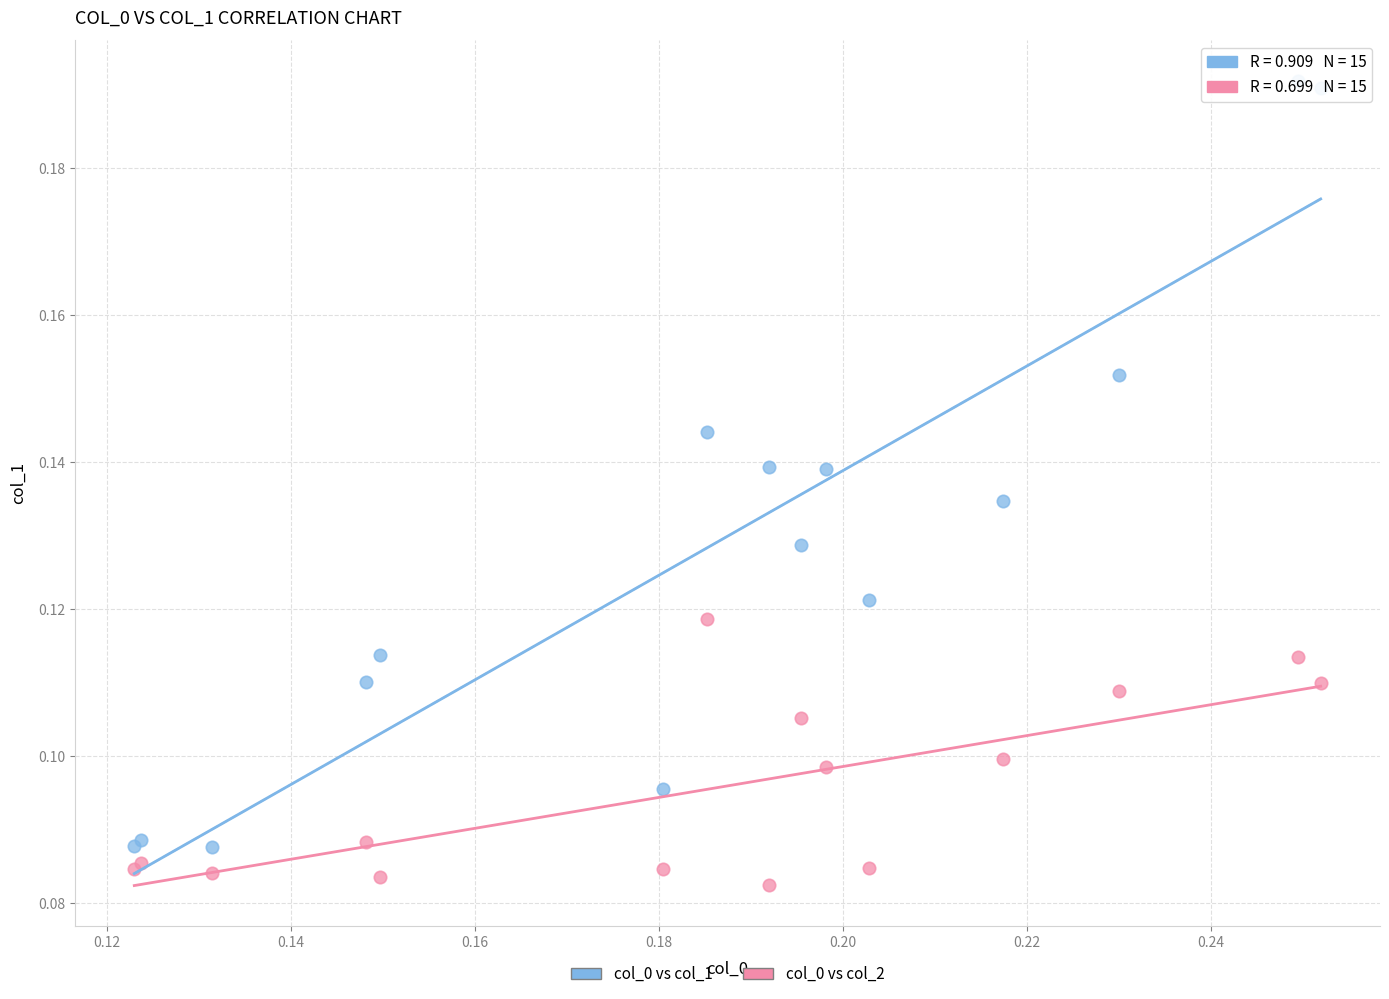

Which series reaches the minimum Y coordinate?

col_0 vs col_2